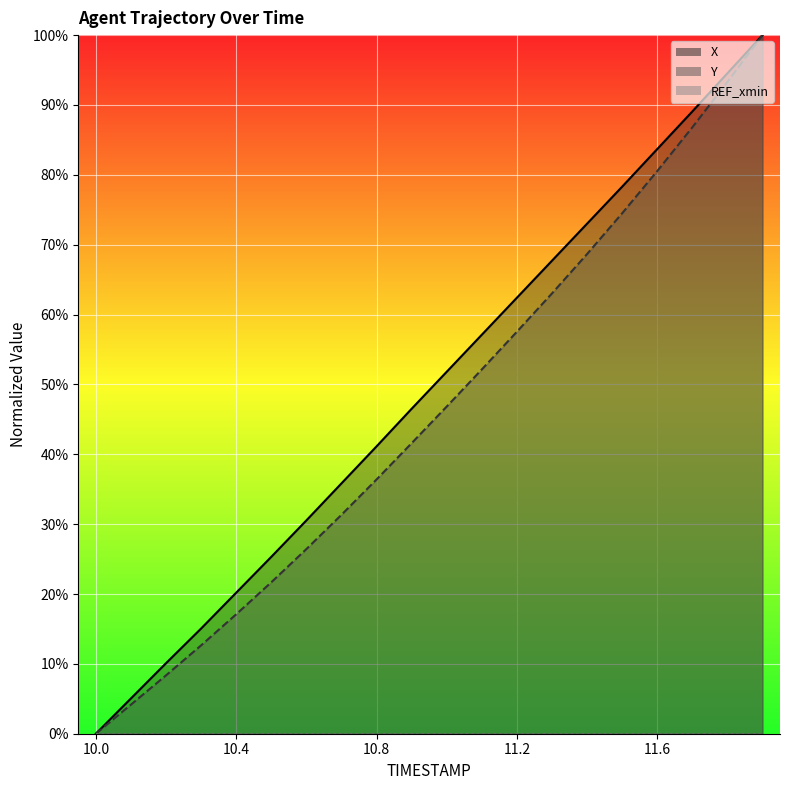

How many lines are shown in the chart?

2